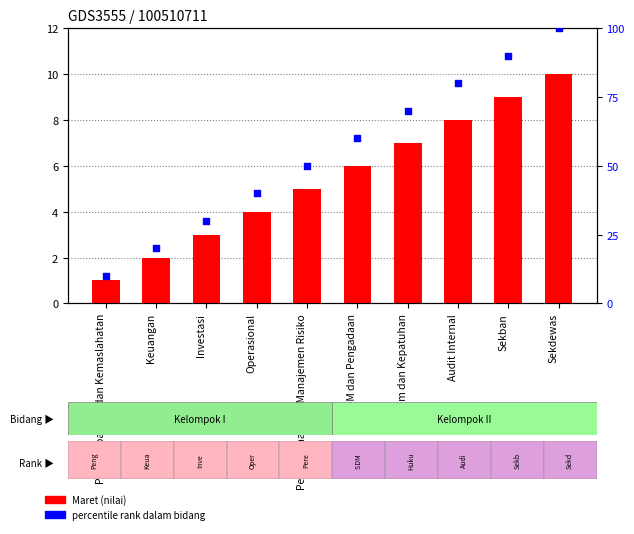

Which series has the largest Y range (max minus min)?

percentile rank